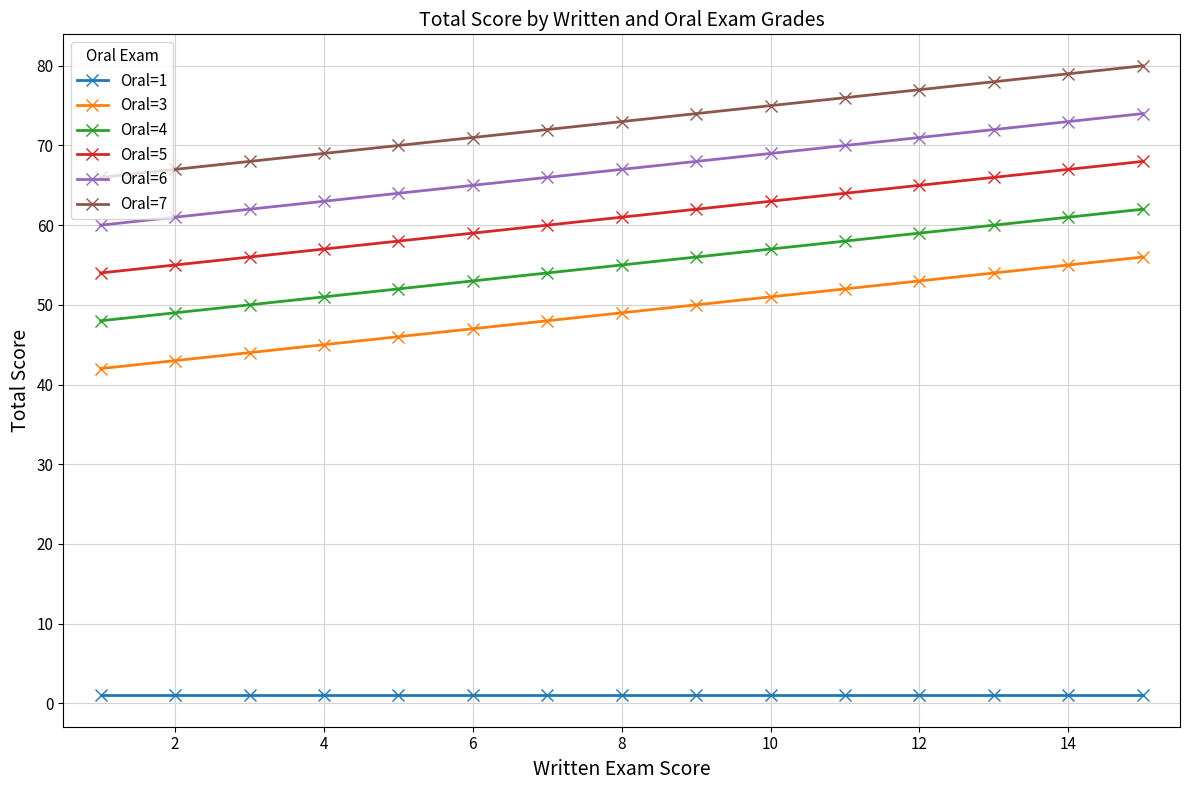

What are all the series names shown in the legend?

Oral=1, Oral=3, Oral=4, Oral=5, Oral=6, Oral=7